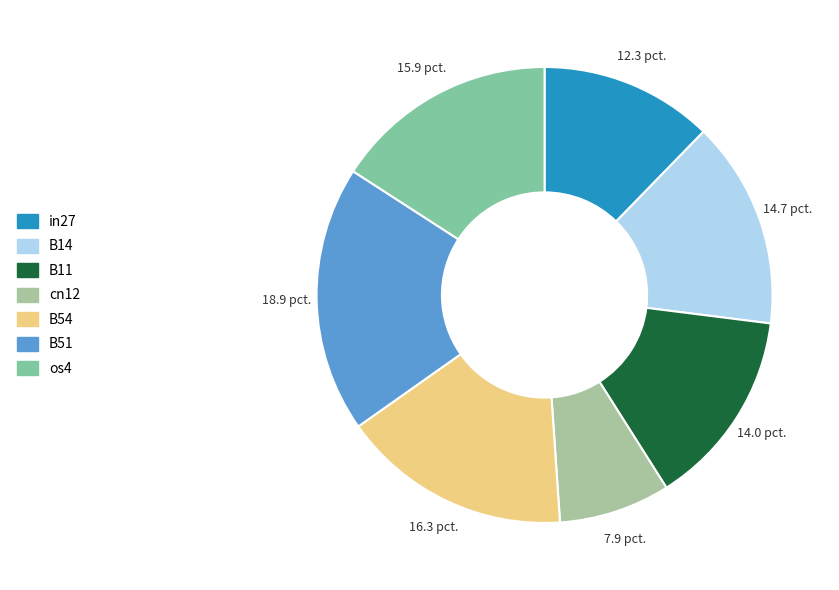

True or false: B14 accounts for 15% of the total.

True